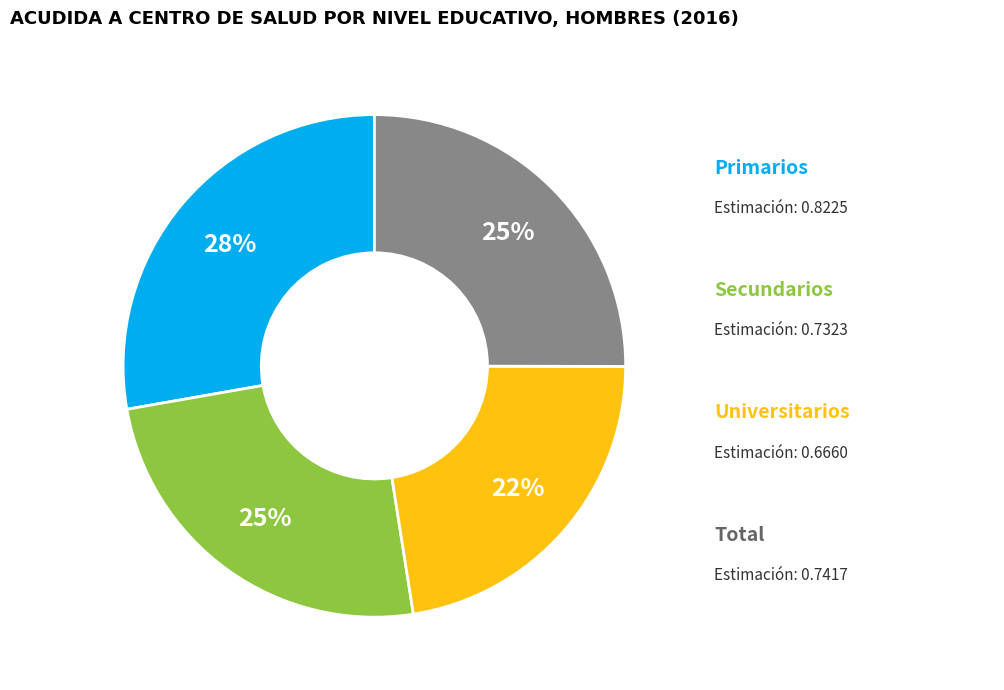

Is there a majority slice in this chart?

No